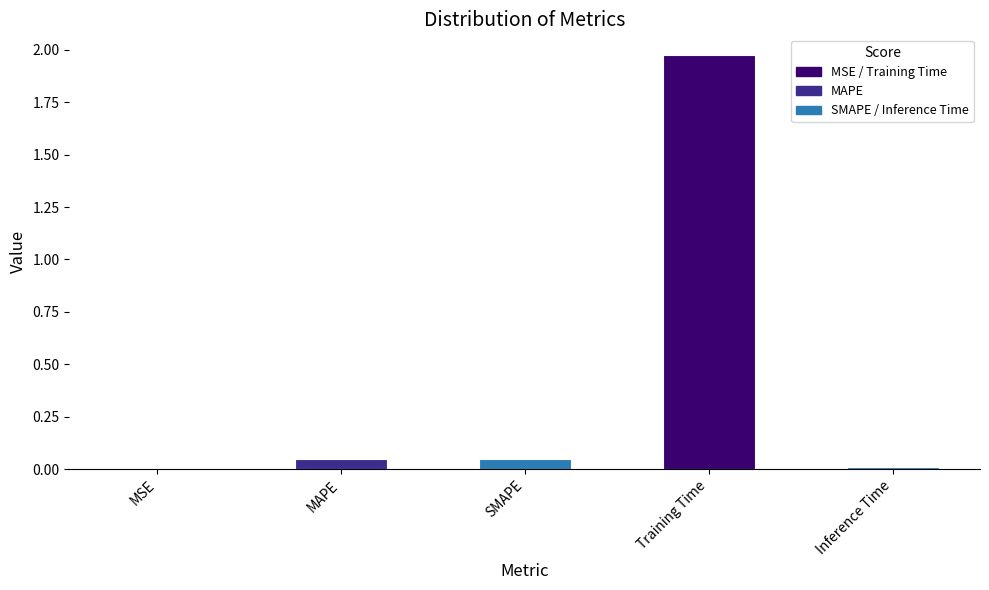

Which label corresponds to the largest value in the chart?

Training Time